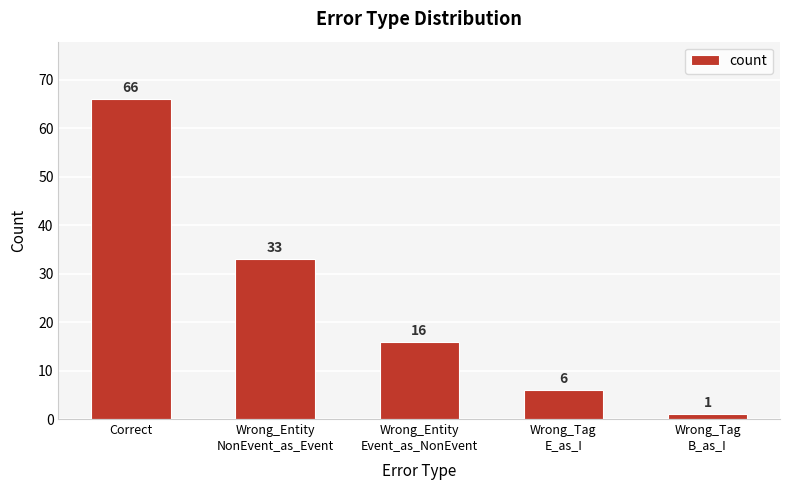

At which label is the value closest to 33?

Wrong_Entity
NonEvent_as_Event